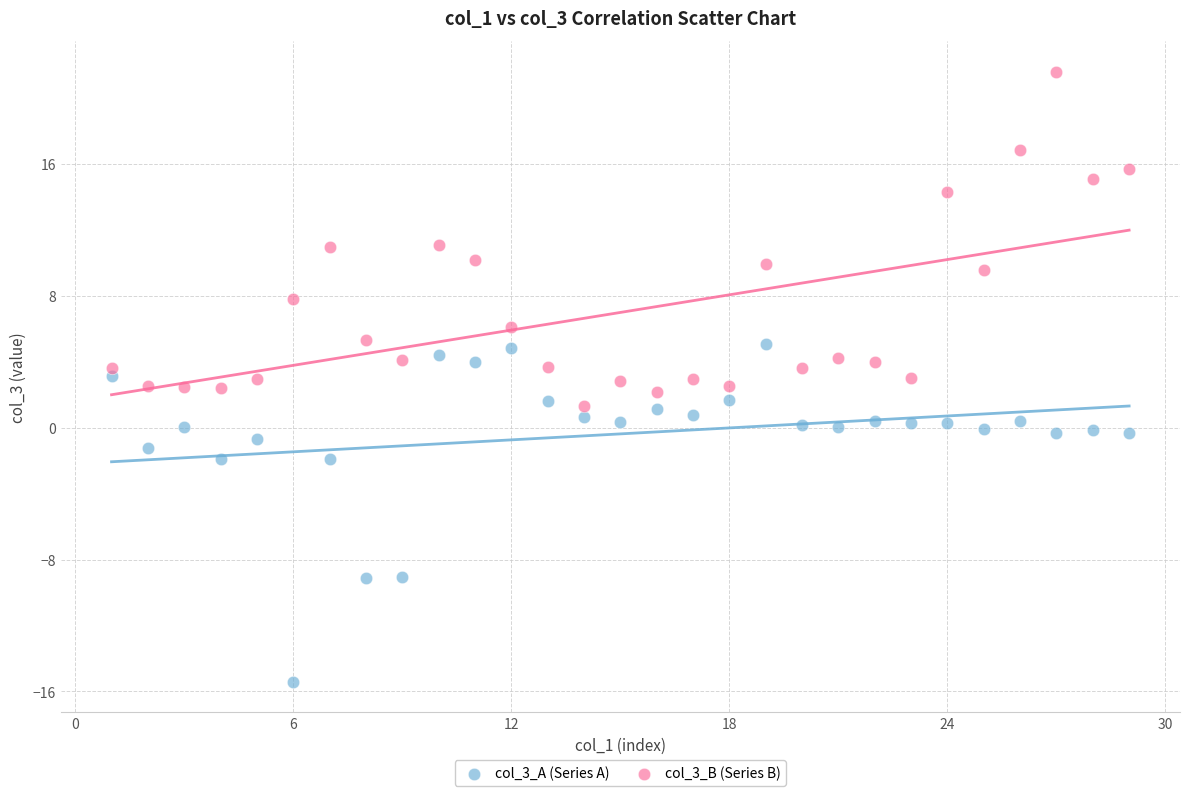

Which series contains the highest Y value?

col_3_B (Series B)